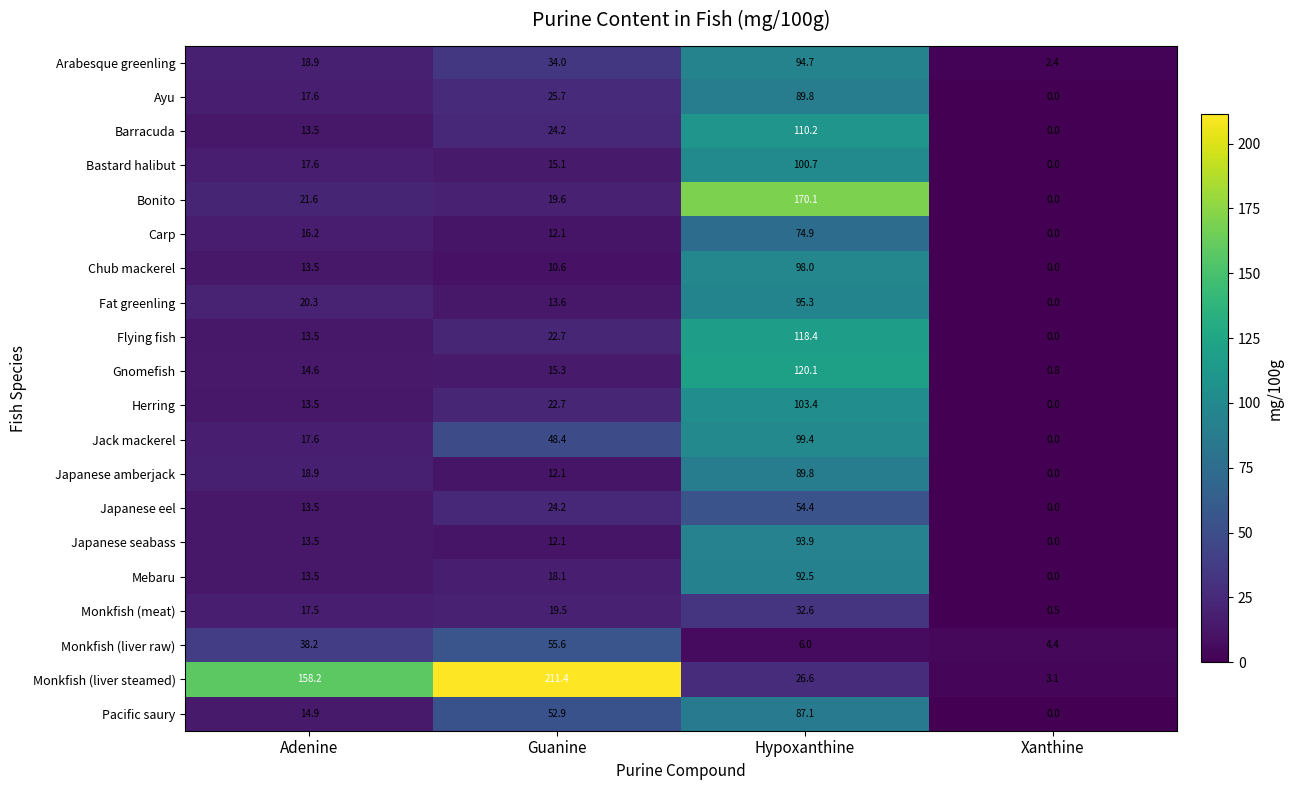

Between Hypoxanthine and Xanthine, which series saw the biggest shift?

Bonito